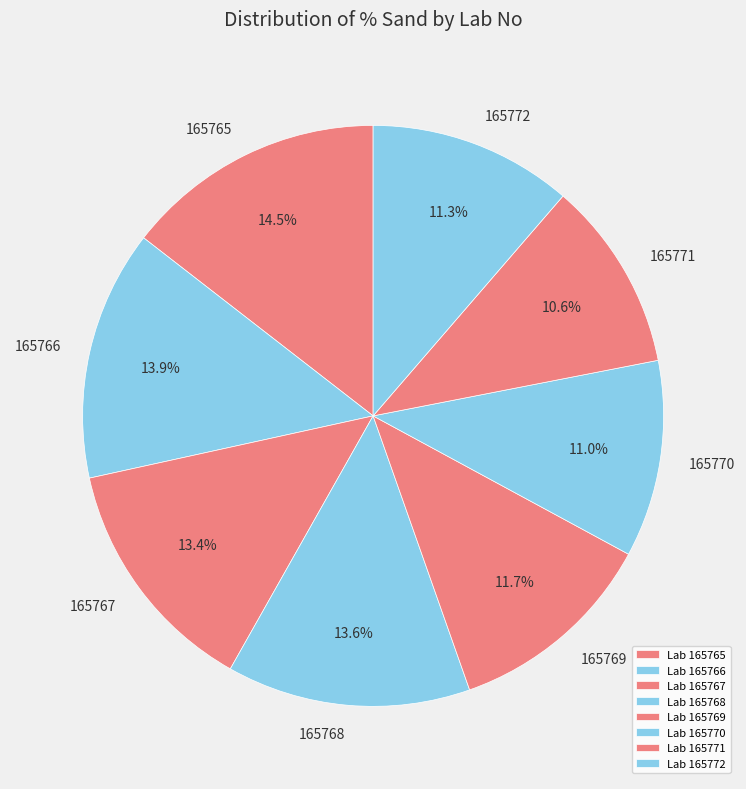

How many segments does this pie chart have?

8